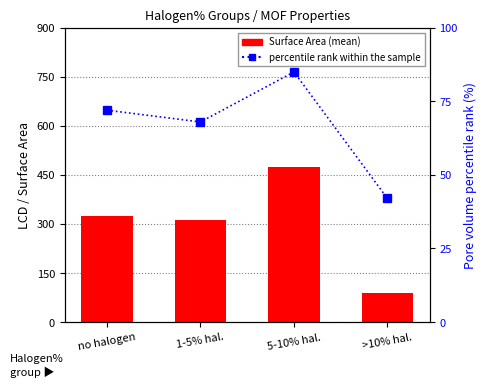

What is the label of the 1st bar from the left?

no halogen